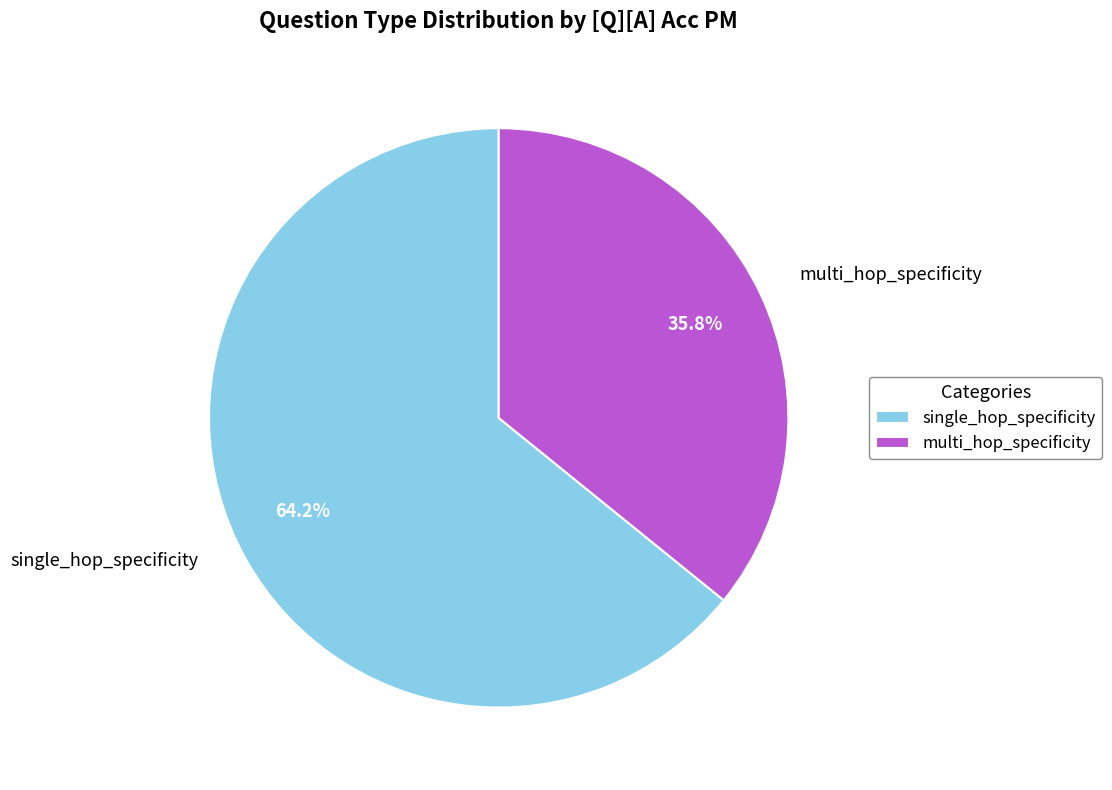

What is the majority slice?

single_hop_specificity